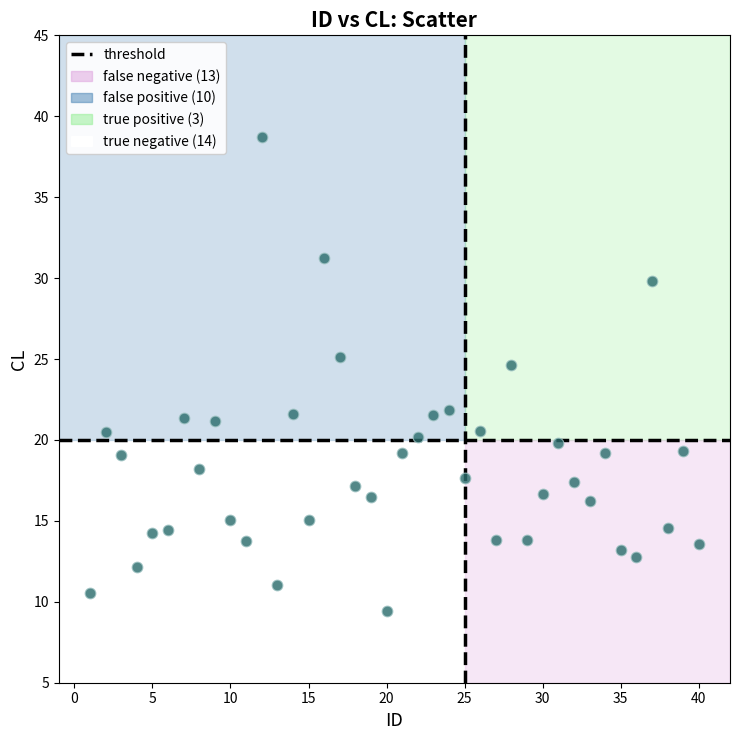

What is the range of X values (max minus min)?

39.0